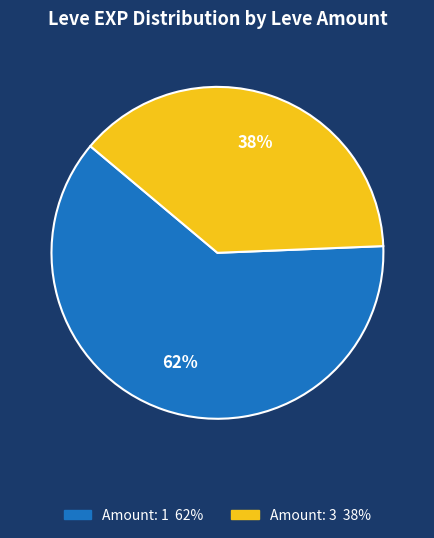

To the nearest percent, what is the average slice percentage?

50%